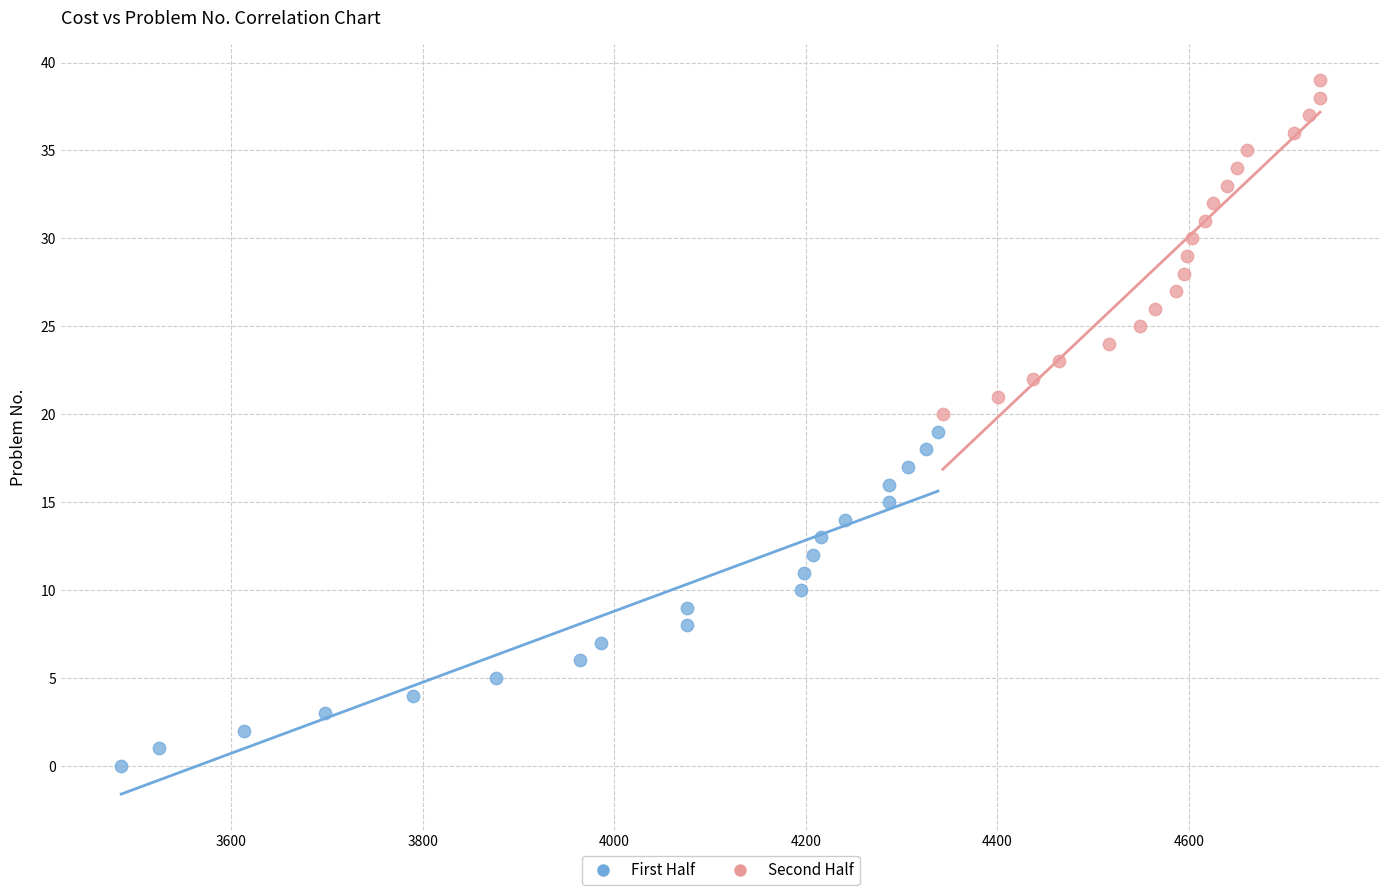

Which series reaches the maximum Y coordinate?

Second Half